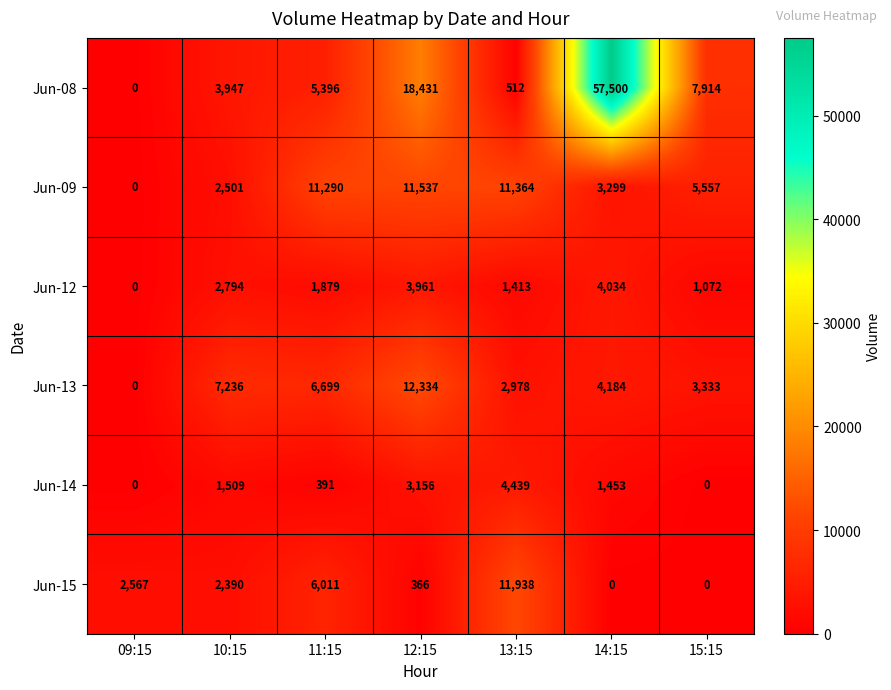

At which category is the sum across all series the highest?

14:15